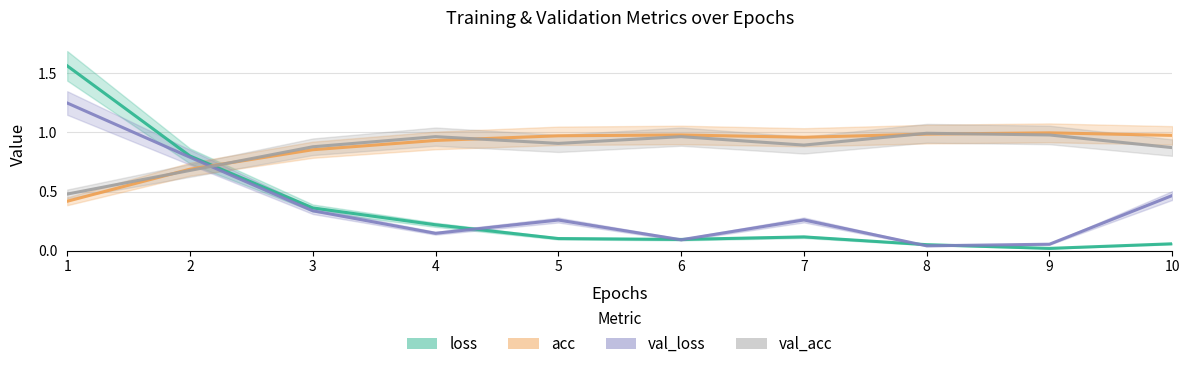

At which category does val_loss reach its first local peak?

5